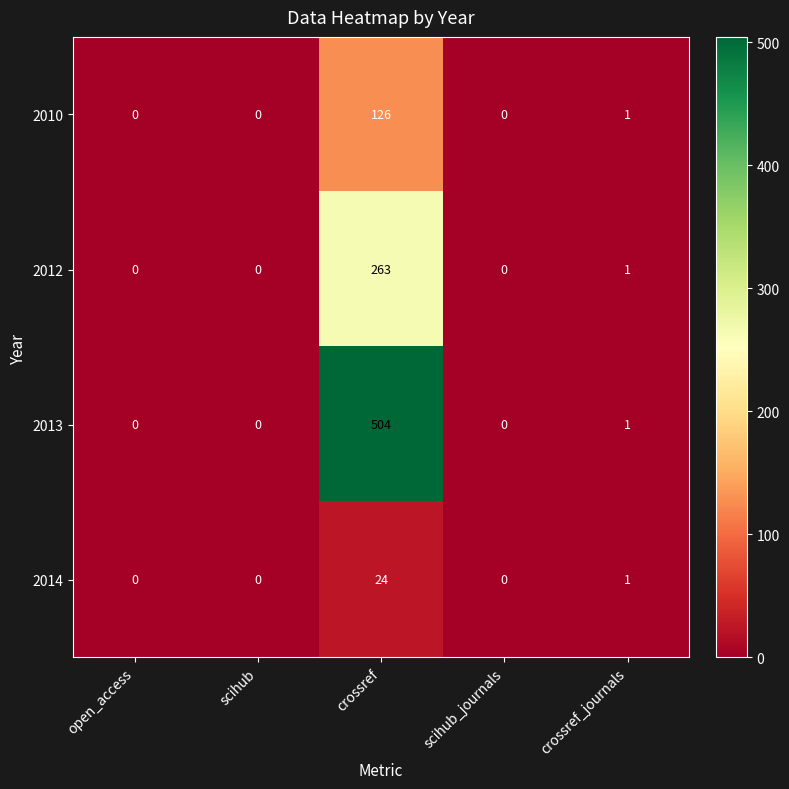

Rank the series by their maximum value, from lowest to highest.

2014, 2010, 2012, 2013